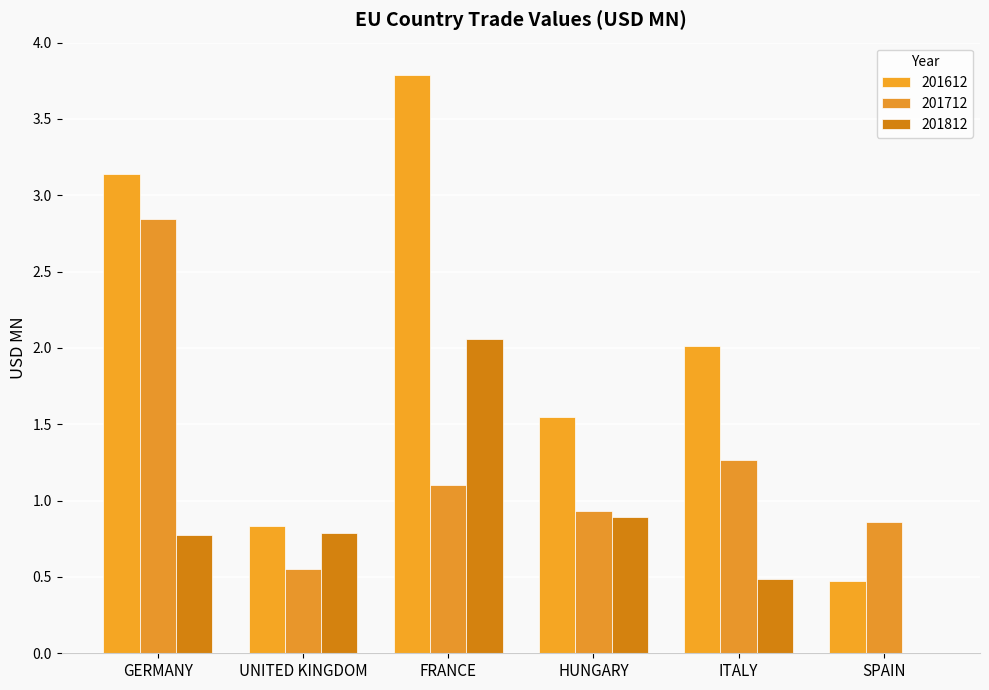

What position from the left is HUNGARY?

4